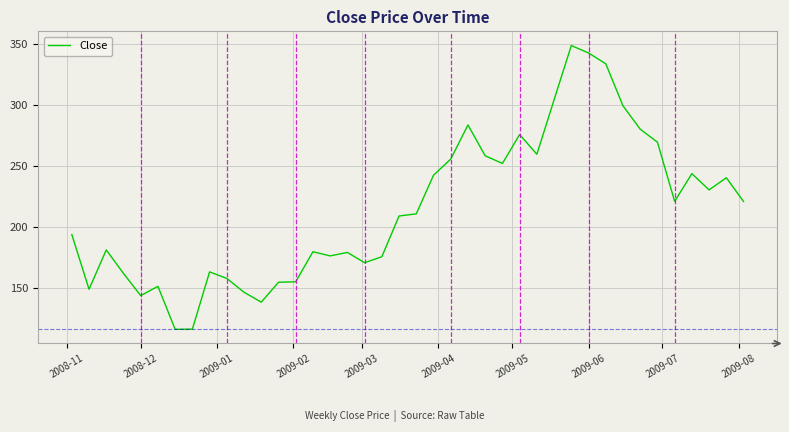

What is the greatest value displayed?

348.9